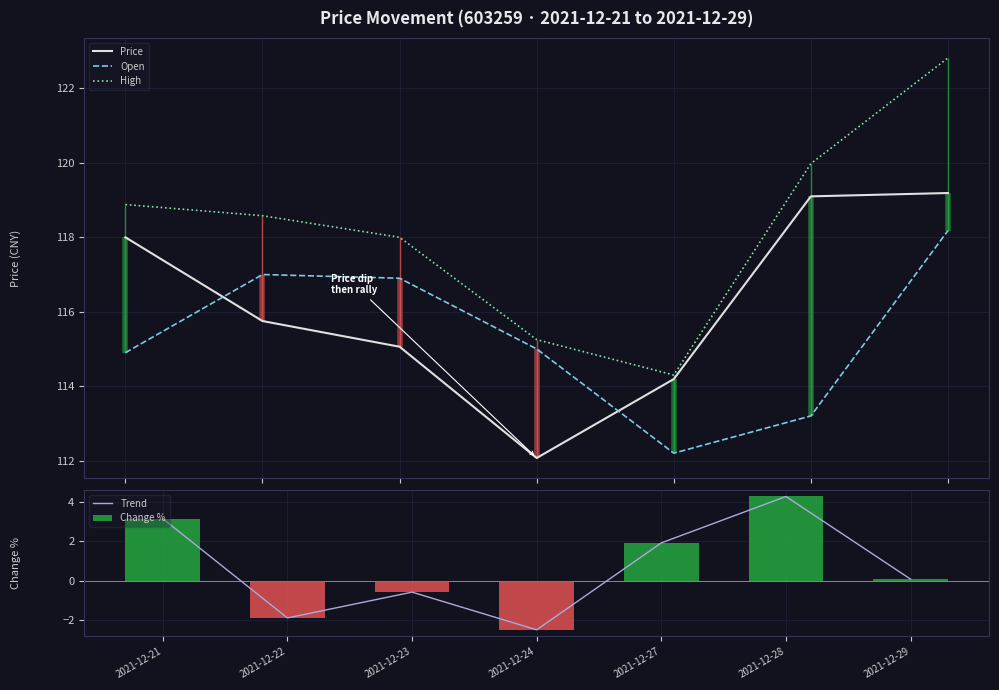

What is the maximum value shown in the chart?

122.8